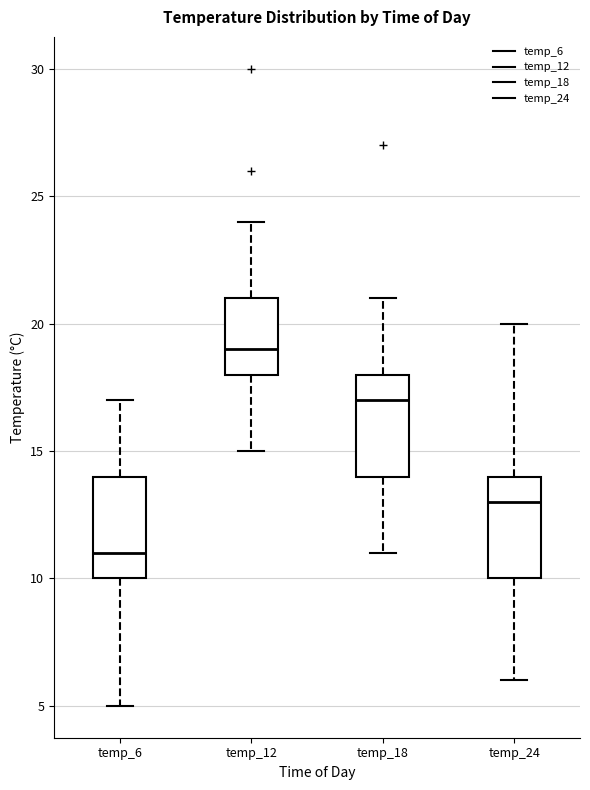

Reading left to right, read every box against the y-axis: the position of its median line, the range the box covers, and the ends of its whiskers. The values are not printed on the chart, so give them approximately, as read against the axis.

temp_6: median 11, box 10 to 14, whiskers 5 to 17
temp_12: median 19, box 18 to 21, whiskers 15 to 24
temp_18: median 17, box 14 to 18, whiskers 11 to 21
temp_24: median 13, box 10 to 14, whiskers 6 to 20